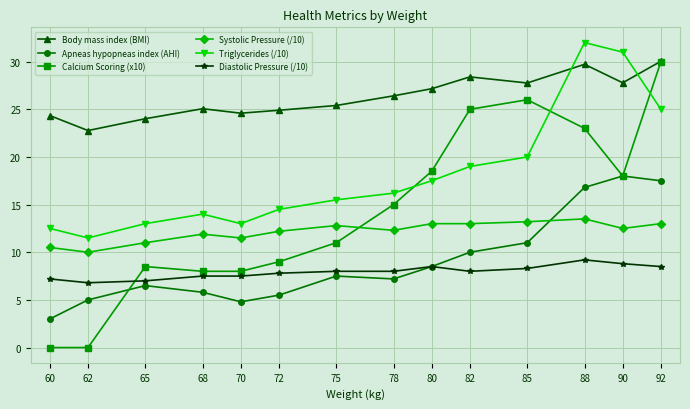

Rank the series at 88 from lowest to highest value.

Diastolic Pressure (/10), Systolic Pressure (/10), Apneas hypopneas index (AHI), Calcium Scoring (x10), Body mass index (BMI), Triglycerides (/10)